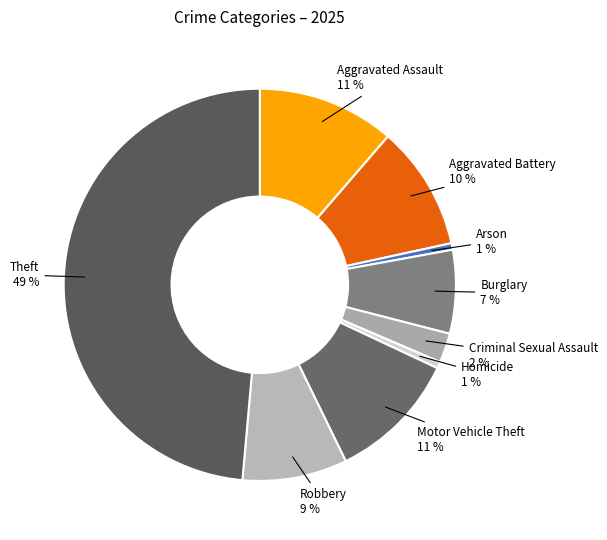

How many segments does this pie chart have?

9